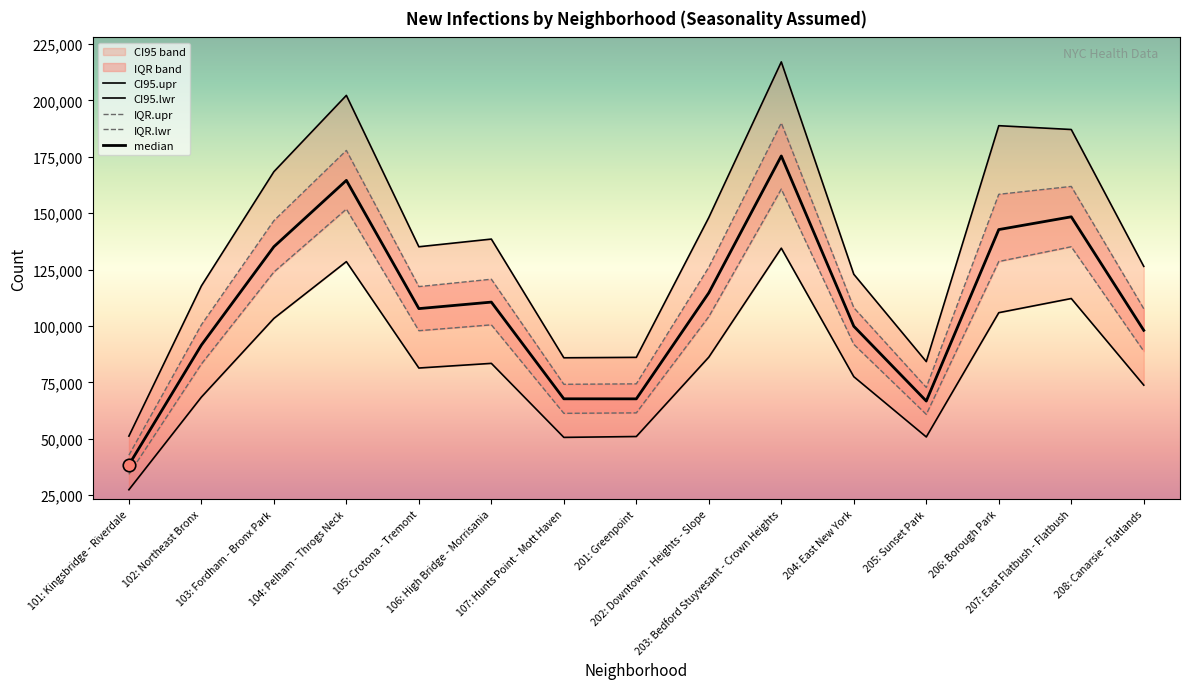

True or false: CI95.lwr and median intersect in this chart.

False